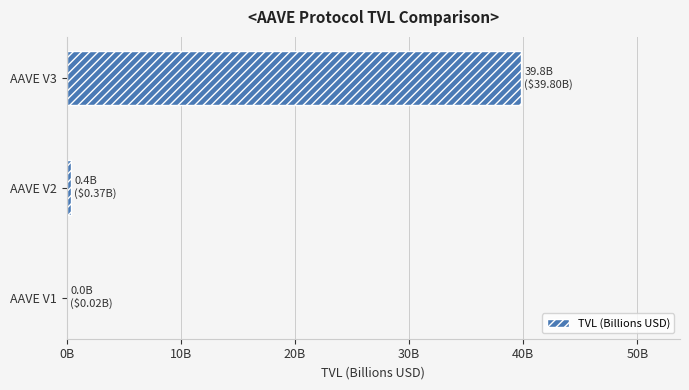

How many series are shown in this chart?

1